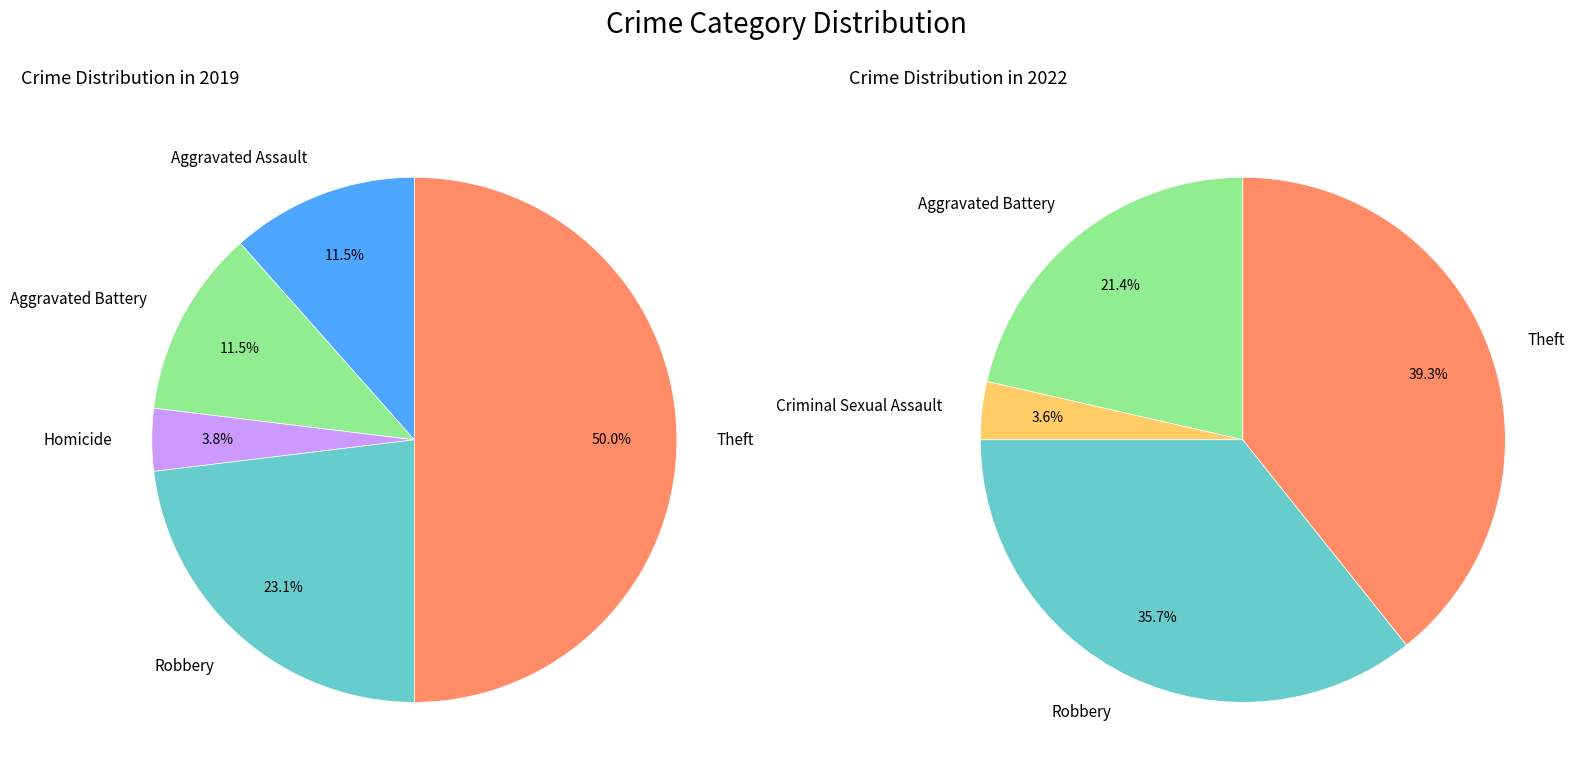

Rank the series by their maximum value, from highest to lowest.

values_2019, values_2022